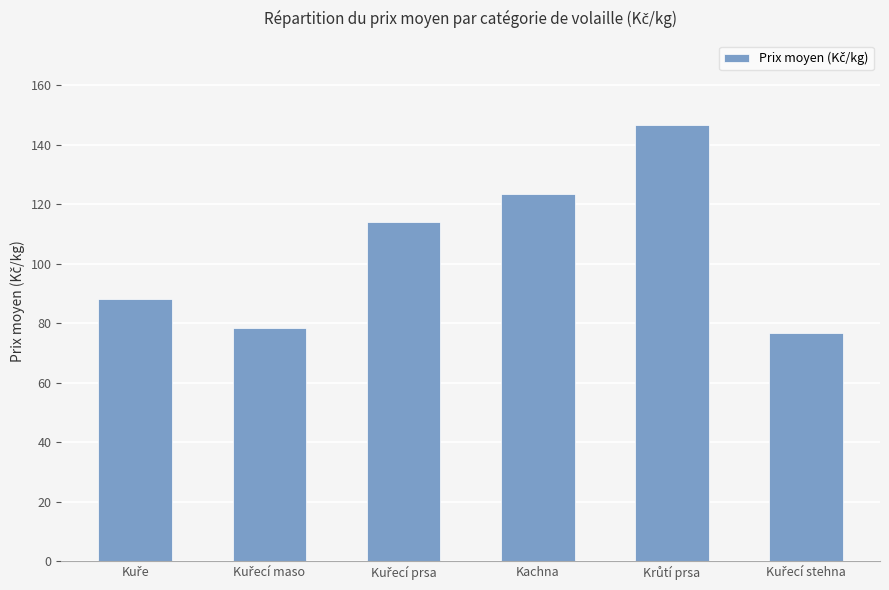

What is the average value?

104.5